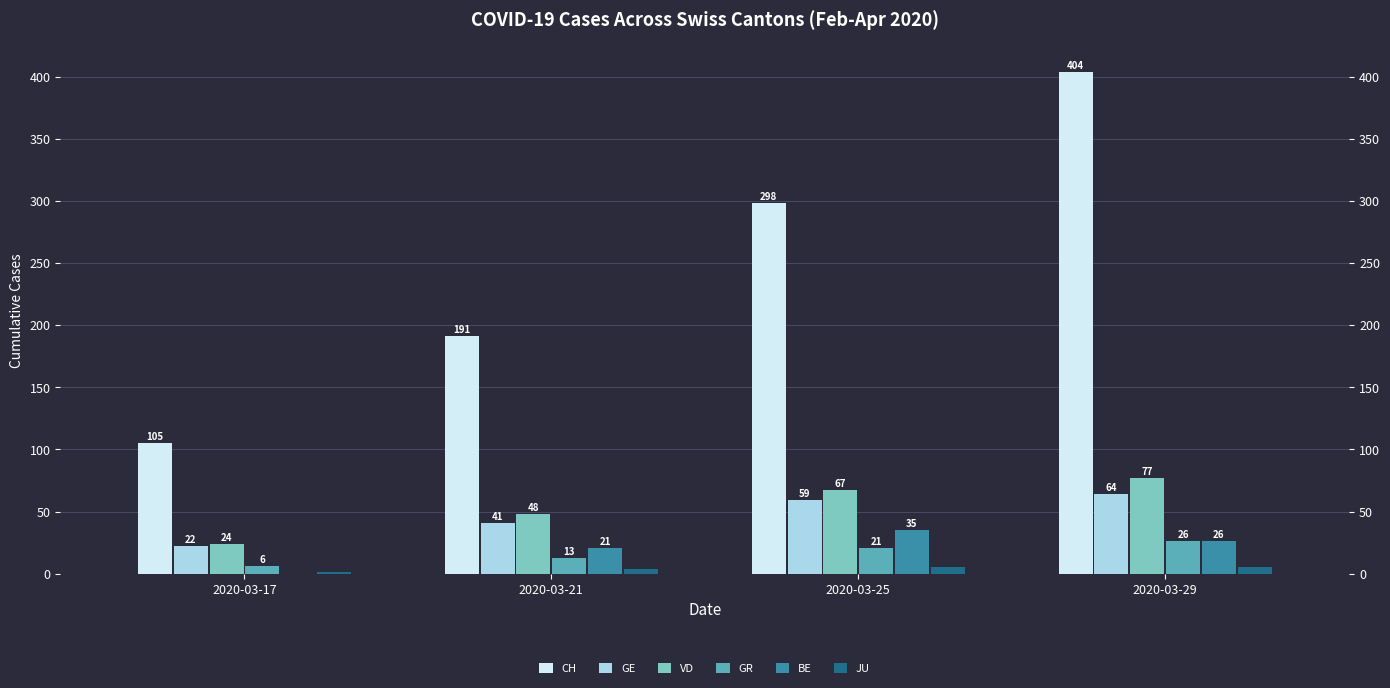

What are all the series names shown in the legend?

CH, GE, VD, GR, BE, JU